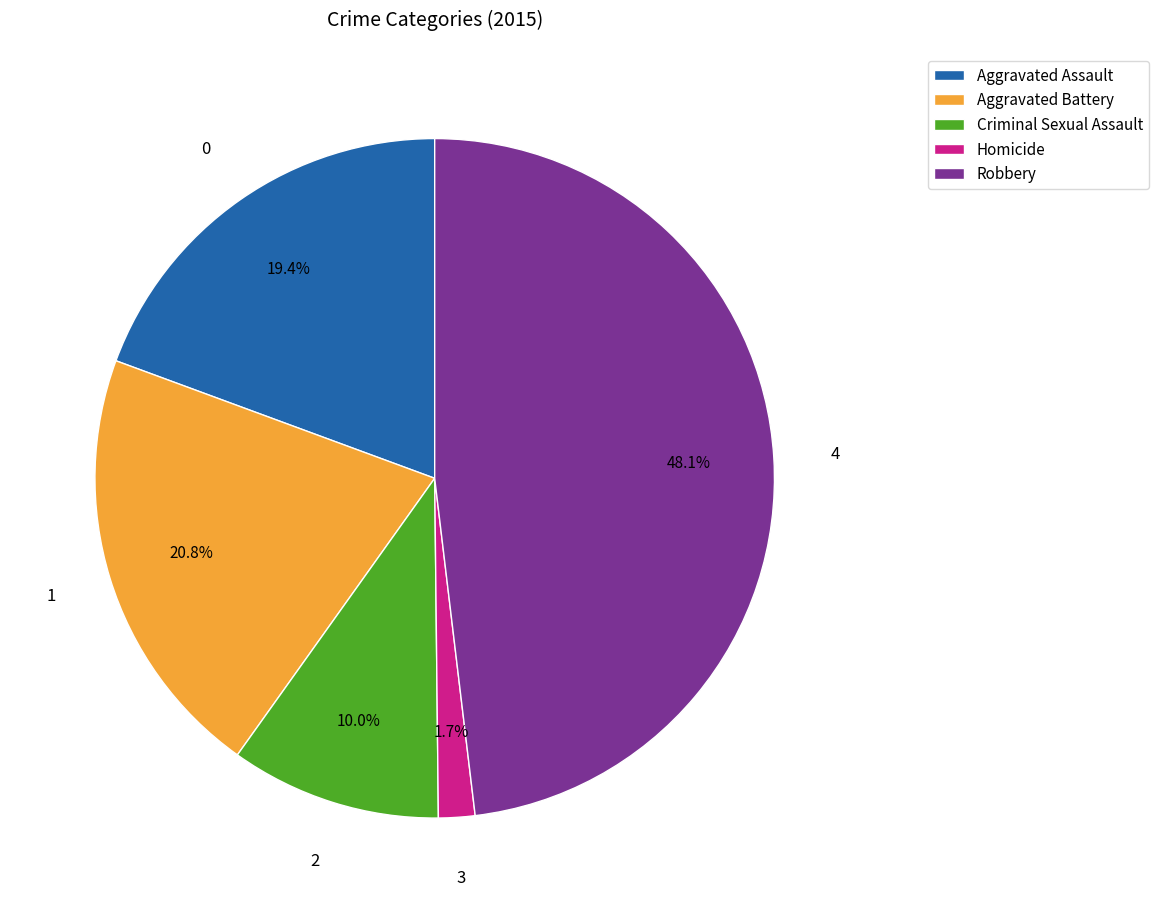

Does any single category account for the majority?

No